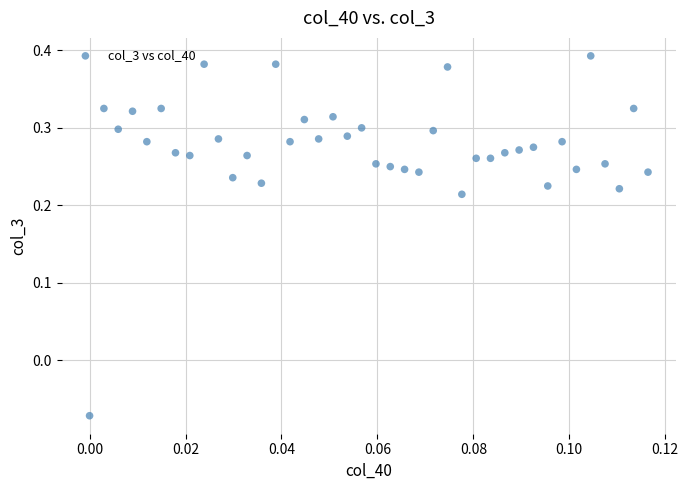

What is the range of Y values (max minus min)?

0.5